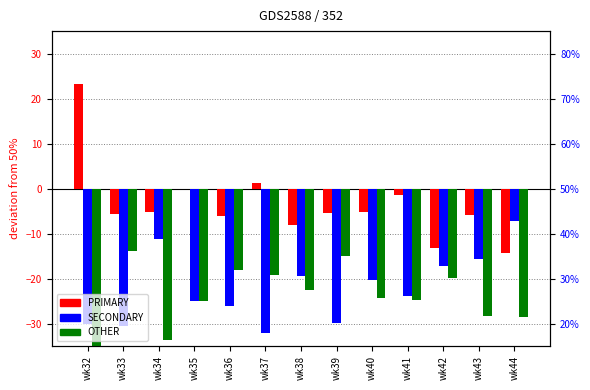

The value of PRIMARY at wk37 is 1.3. True or false?

True